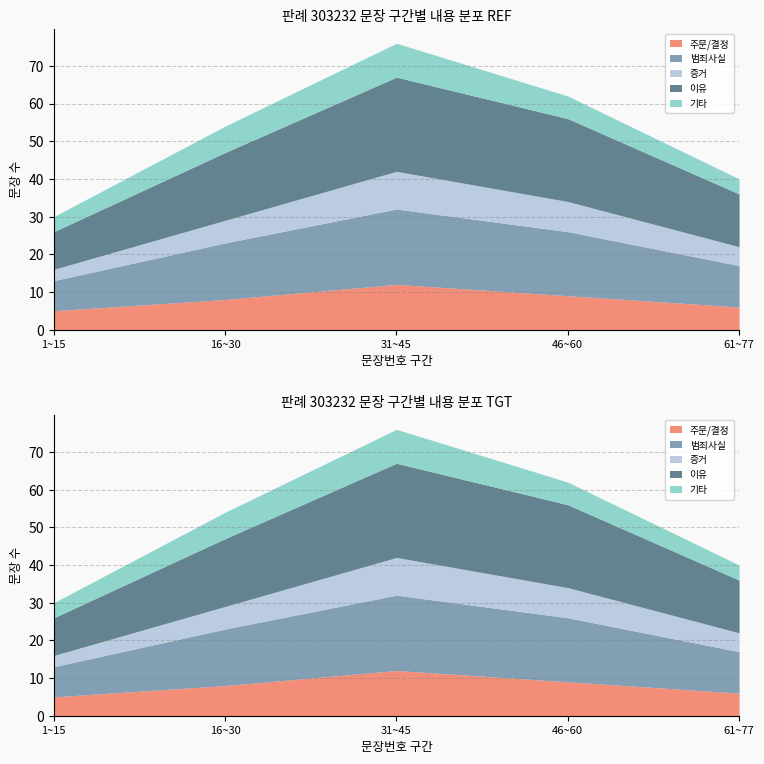

What is the difference between the 이유 values at 16~30 and 1~15?

8